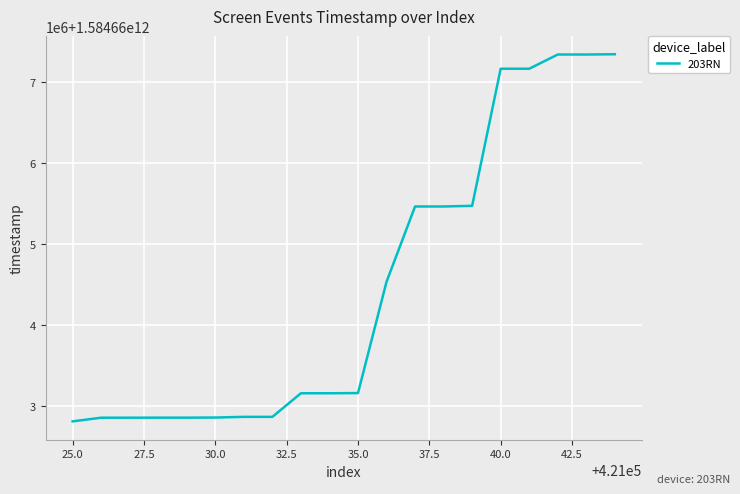

Is this an area chart (filled region under the line)?

No